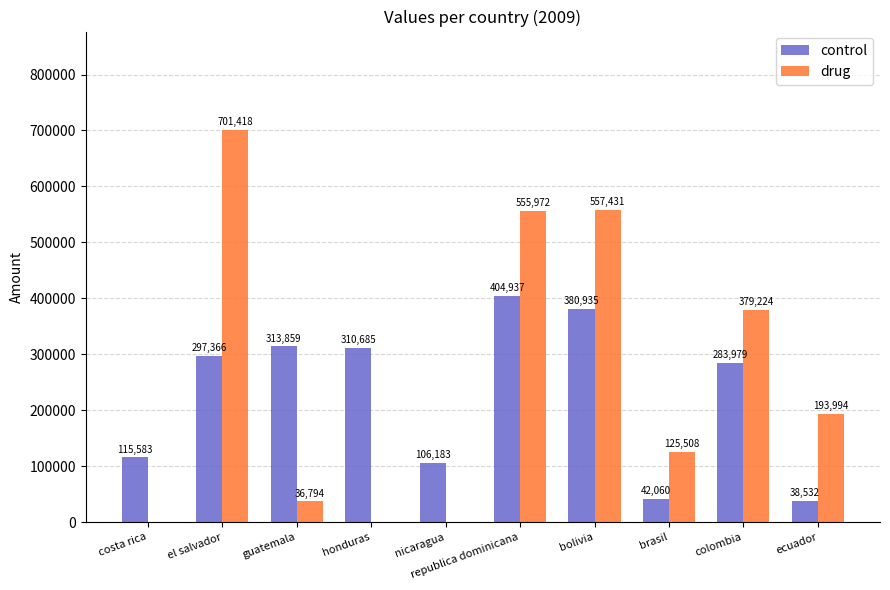

Read the drug value at guatemala.

36794